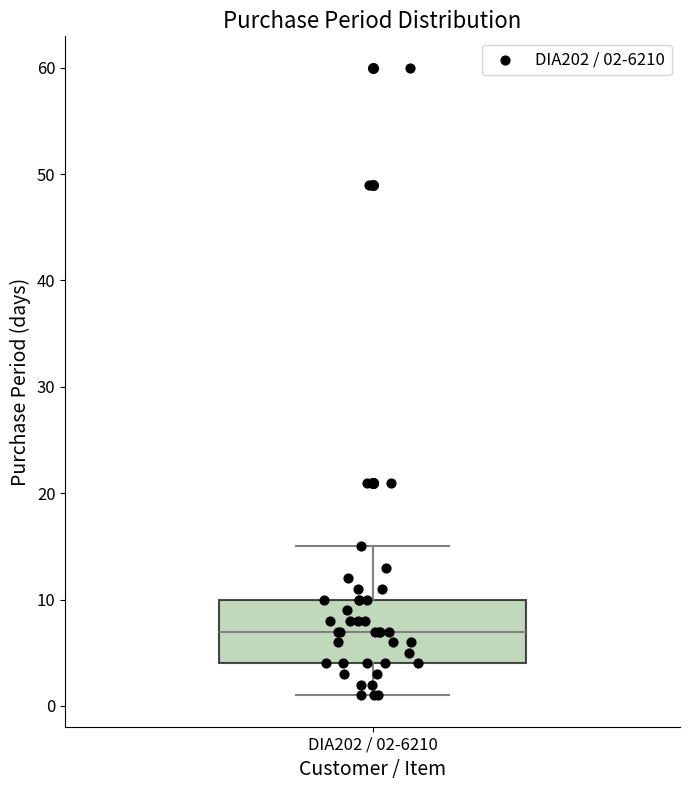

Read this box plot against the y-axis: the position of the median line, the range covered by the box, and the ends of both whiskers. The values are not printed on the chart, so give them approximately, as read against the axis.

median 7, box 4 to 10, whiskers 1 to 15